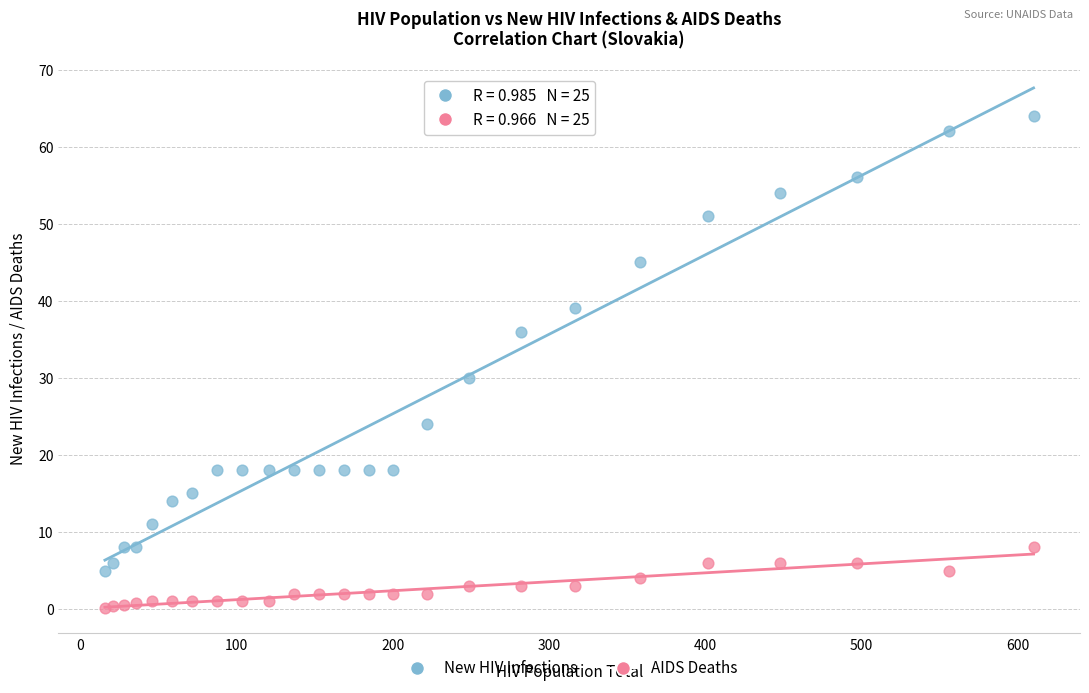

Which series reaches the minimum Y coordinate?

AIDS Deaths